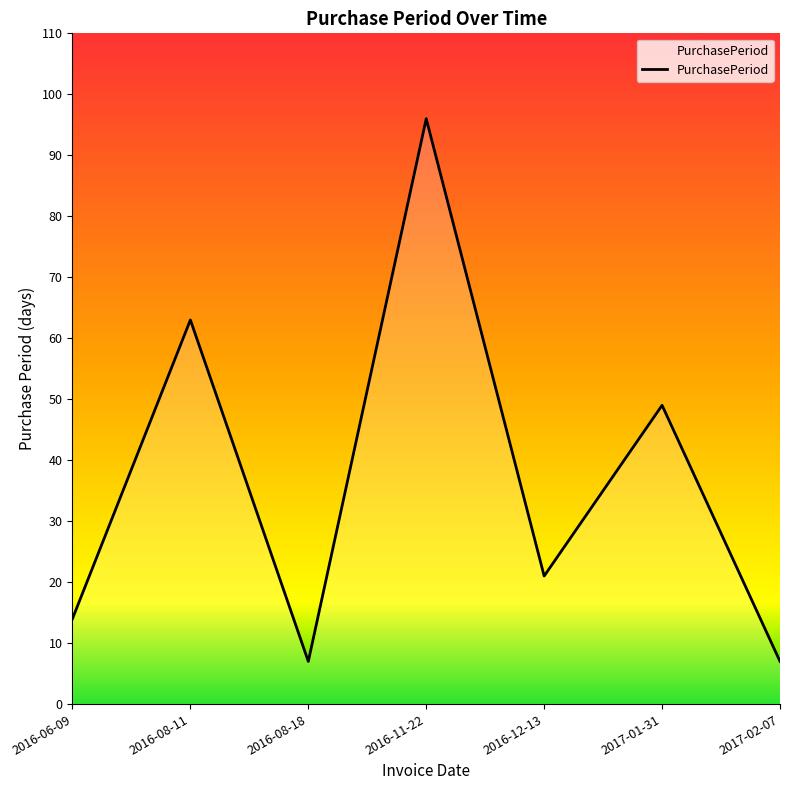

At which label is the value closest to 51?

2017-01-31